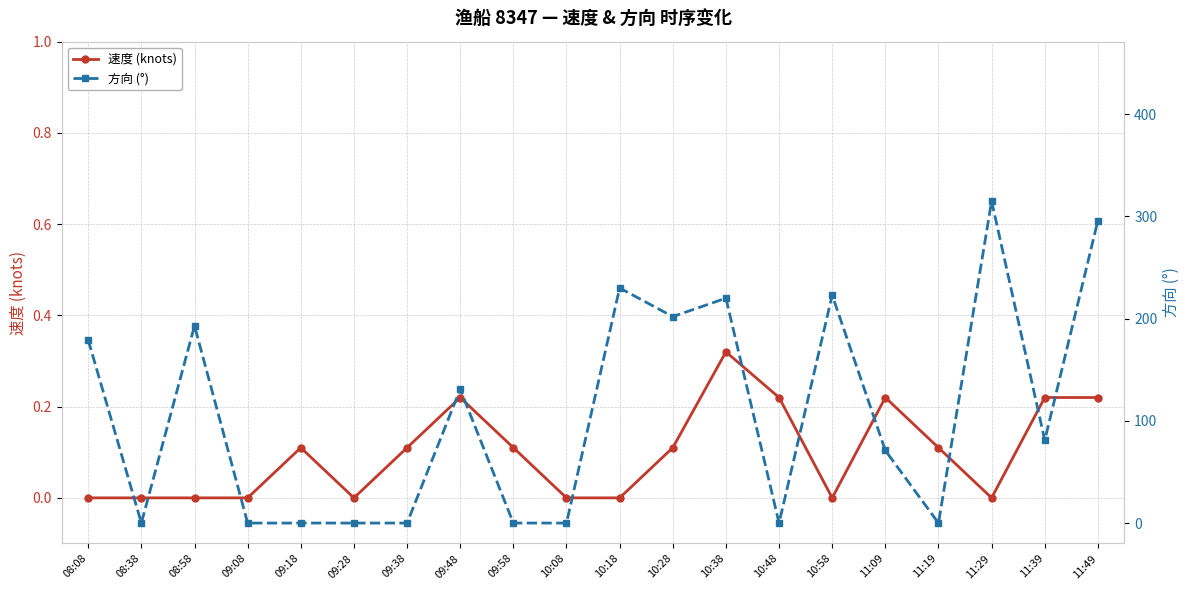

What is the sum of all 方向 (°) values?

2141.0